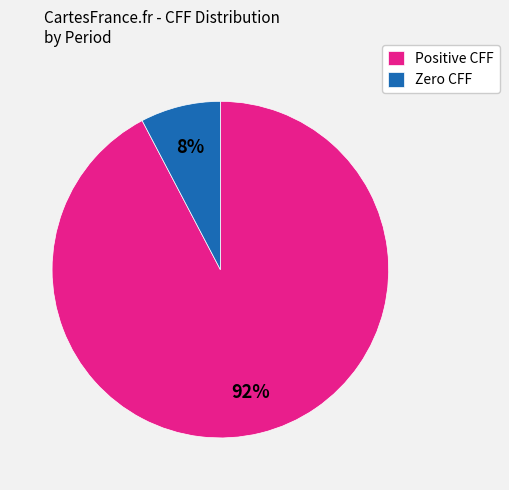

To the nearest percent, what is the average slice percentage?

50%